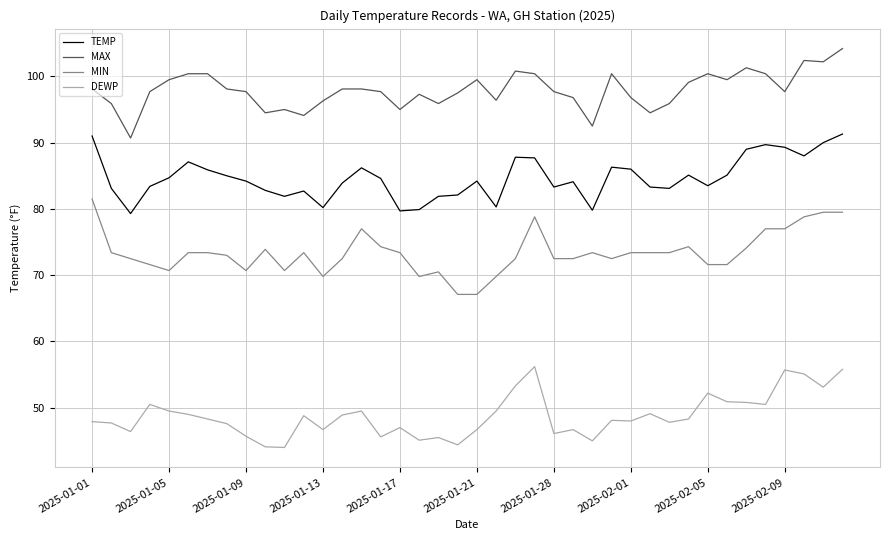

Rank the series by their average value, from highest to lowest.

MAX, TEMP, MIN, DEWP